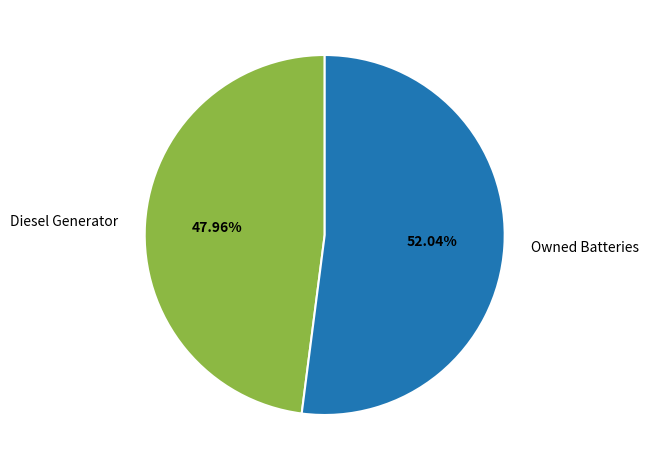

Which has a higher value, Diesel Generator or Owned Batteries?

Owned Batteries